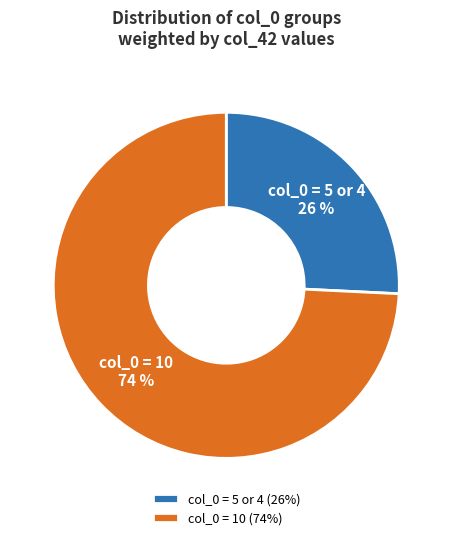

Combined, do col_0 = 10 and col_0 = 5 or 4 account for over 50%?

Yes